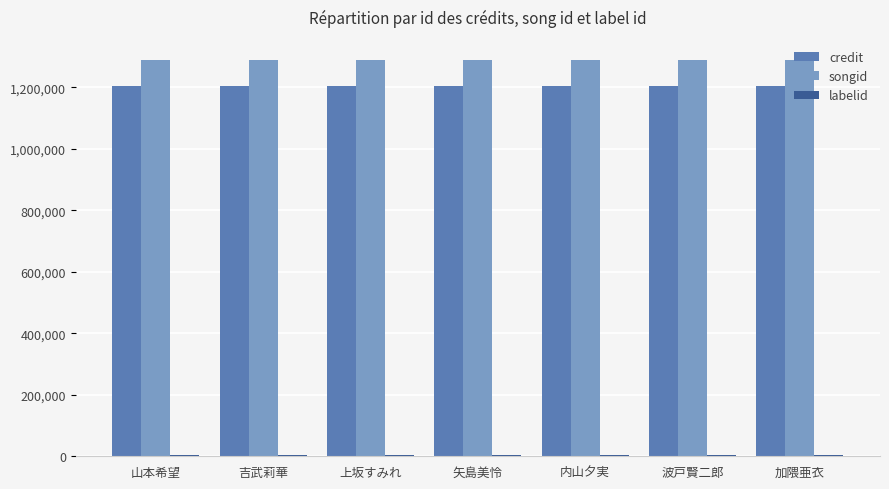

At how many categories does at least one series exceed 647843?

7